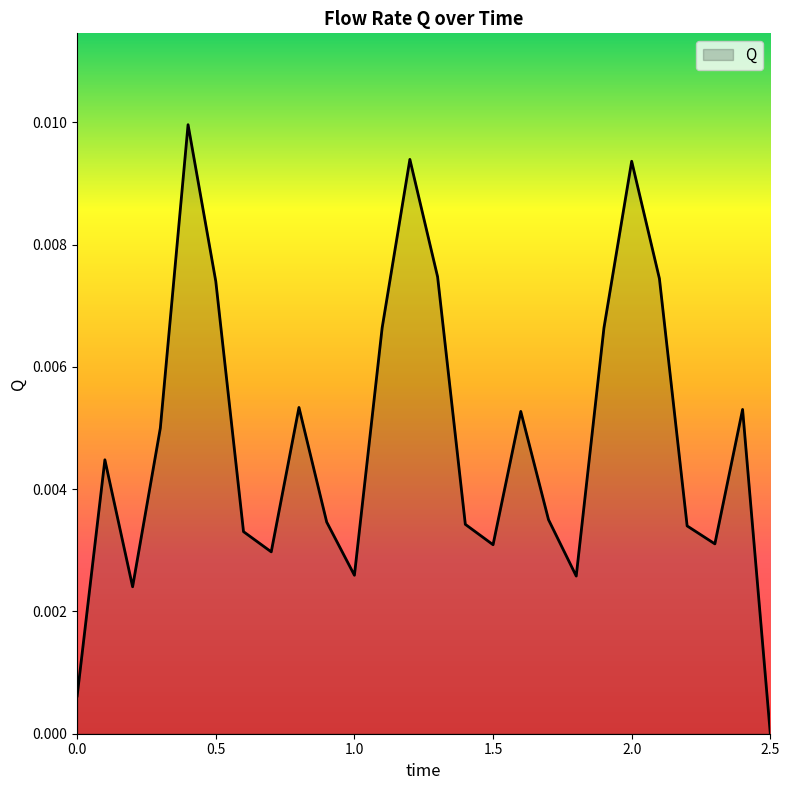

How many points are lower than both their immediate neighbors (excluding endpoints)?

6